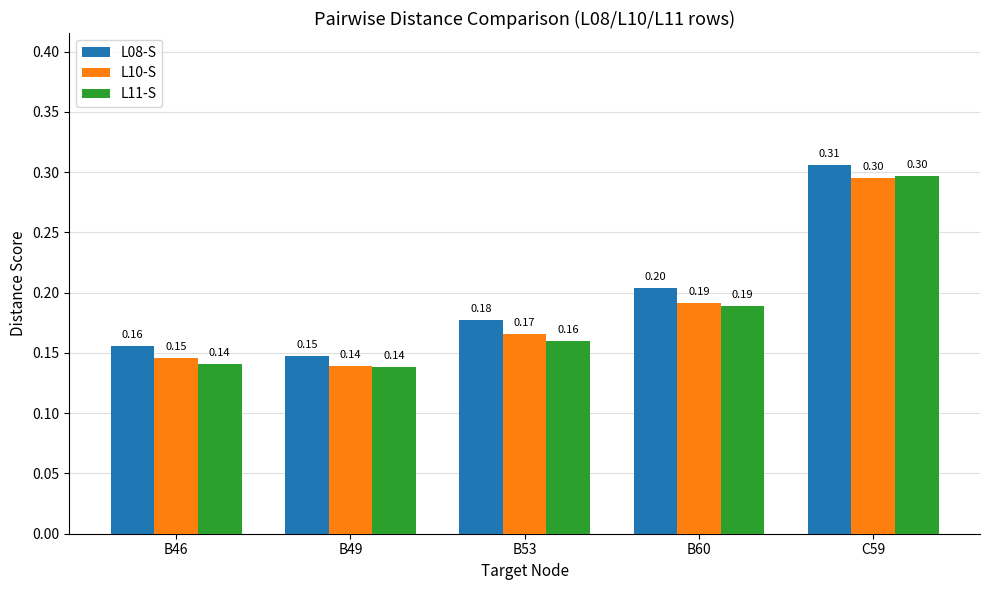

What position from the left is C59?

5